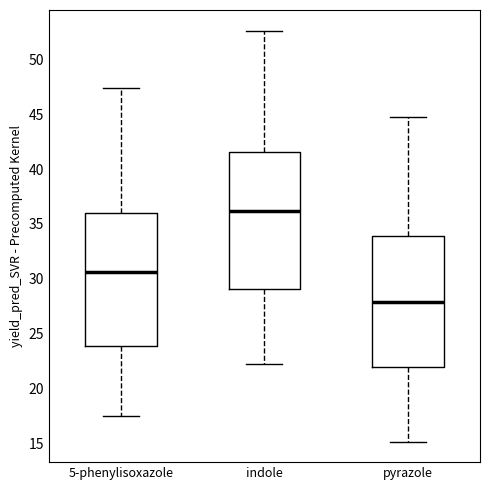

Where does the upper whisker of the box for pyrazole end on the y-axis? The values are not printed on the chart, so give them approximately, as read against the axis.

44.5